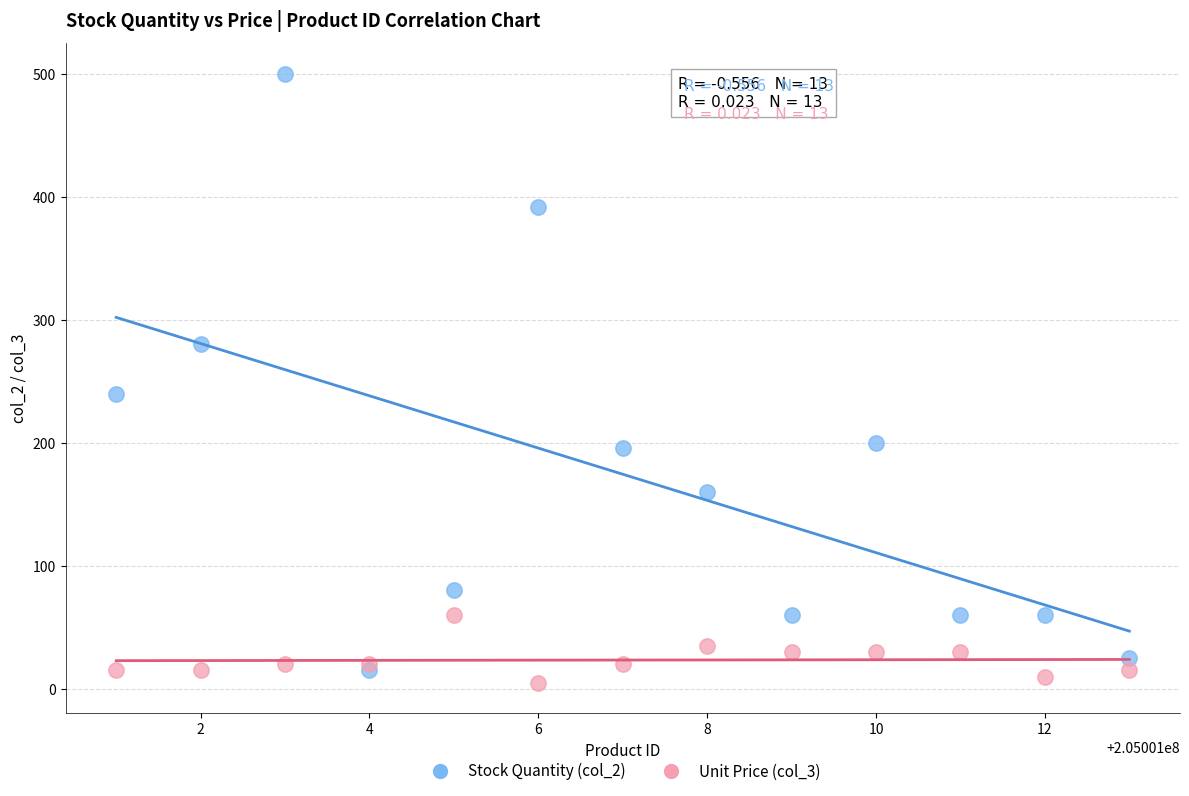

Across all series, what Y value is closest to 252?

240